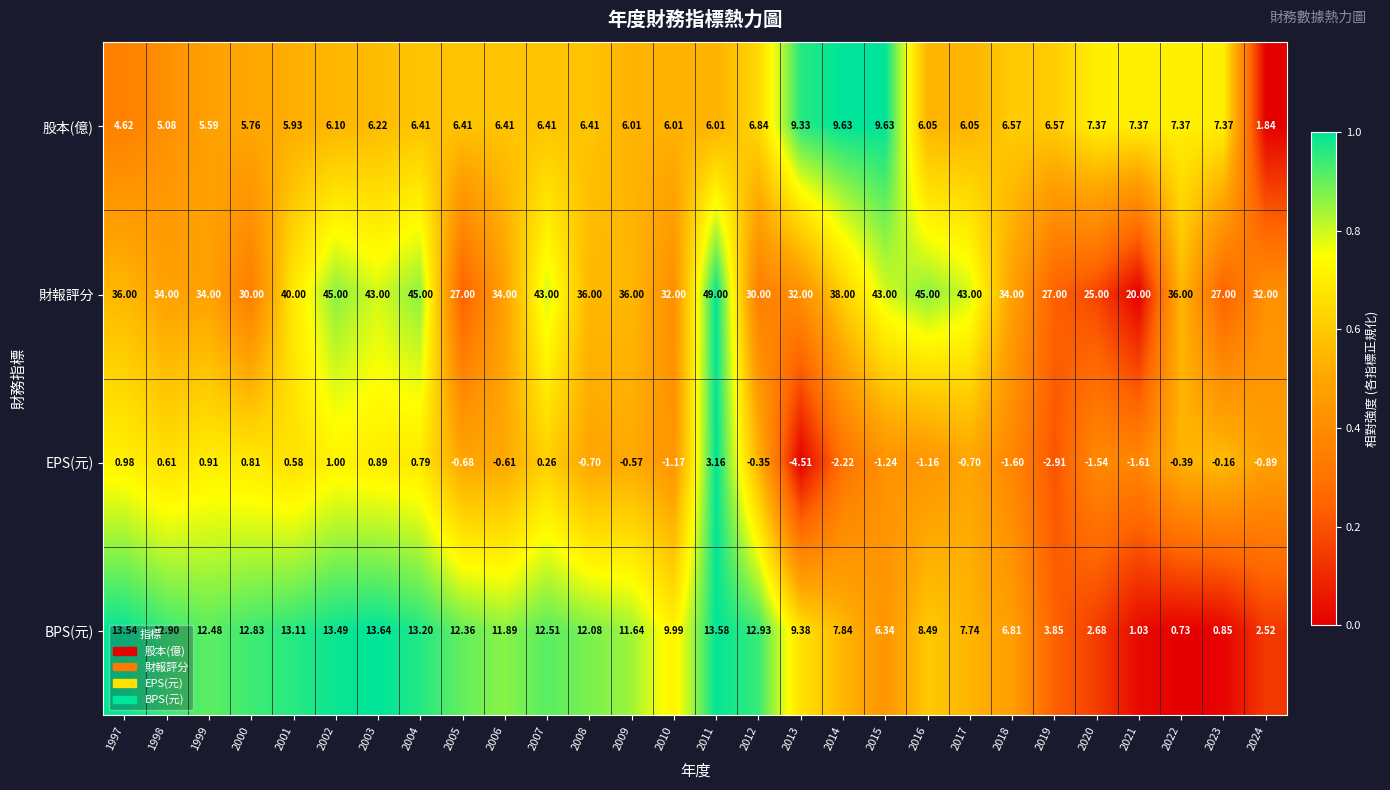

Which category has the lowest value across all series?

2013